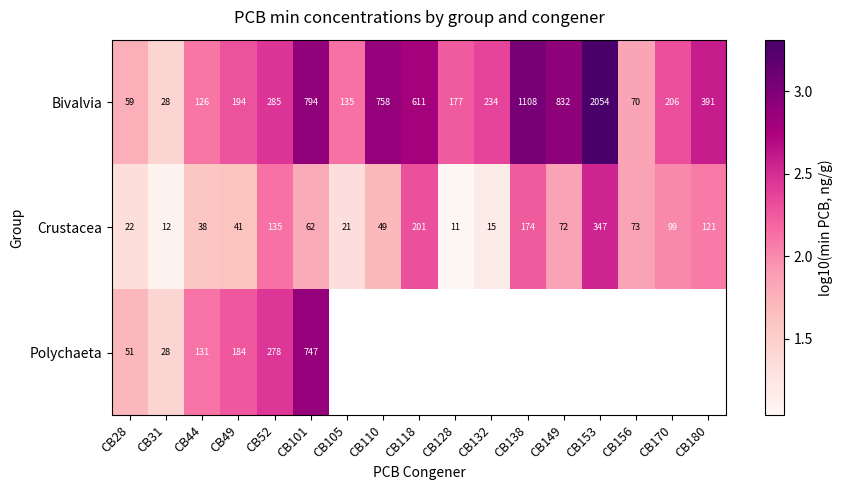

At CB44, list the series in order from largest to smallest.

Polychaeta, Bivalvia, Crustacea